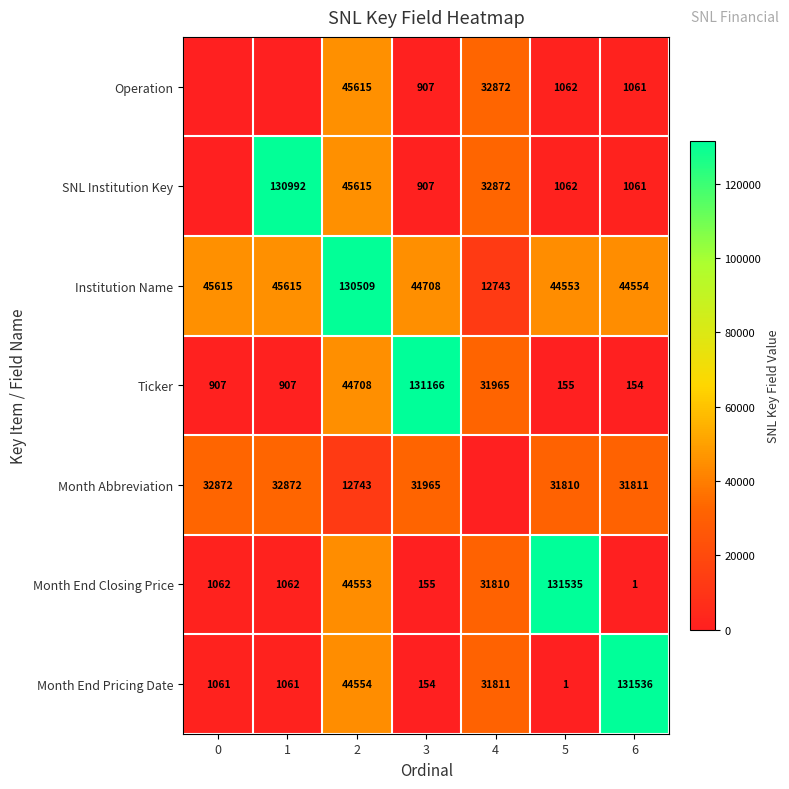

At how many categories does at least one series exceed 85714?

5